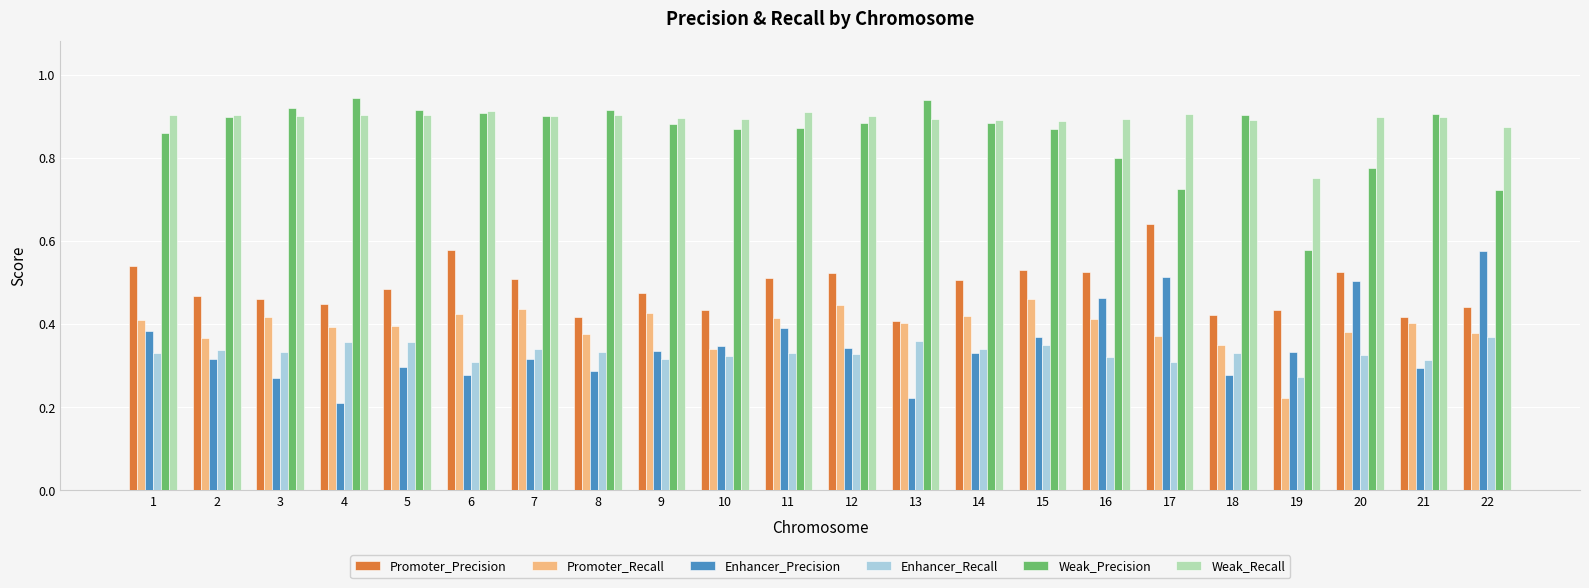

What is the sum of all Promoter_Recall values?

8.7